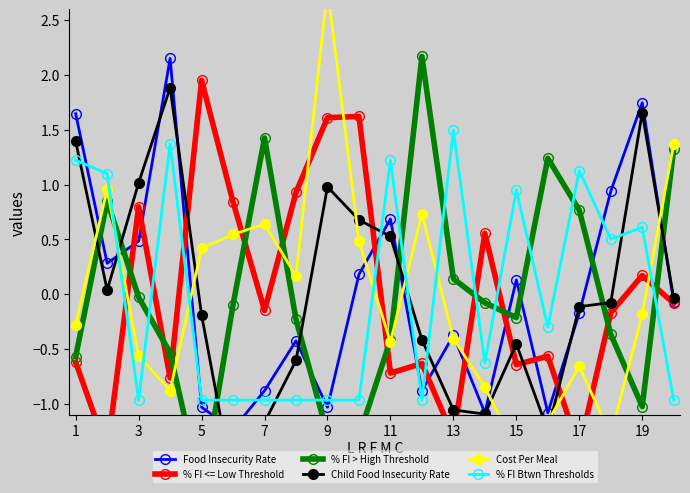

Is it true that % FI Btwn Thresholds equals -0.4 at 9?

False